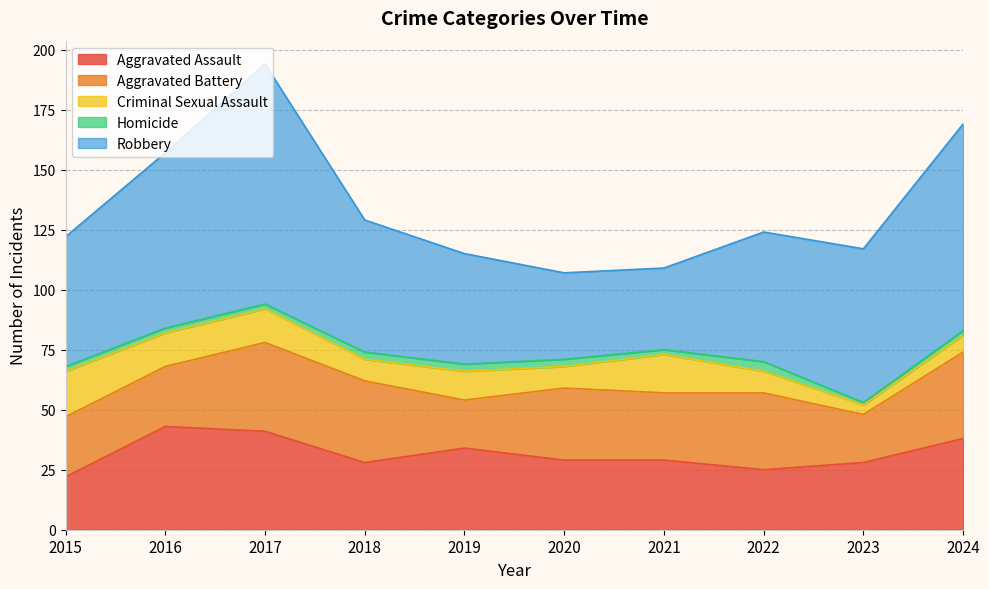

Which series ends up on top after the final intersection of Aggravated Battery and Aggravated Assault?

Aggravated Assault